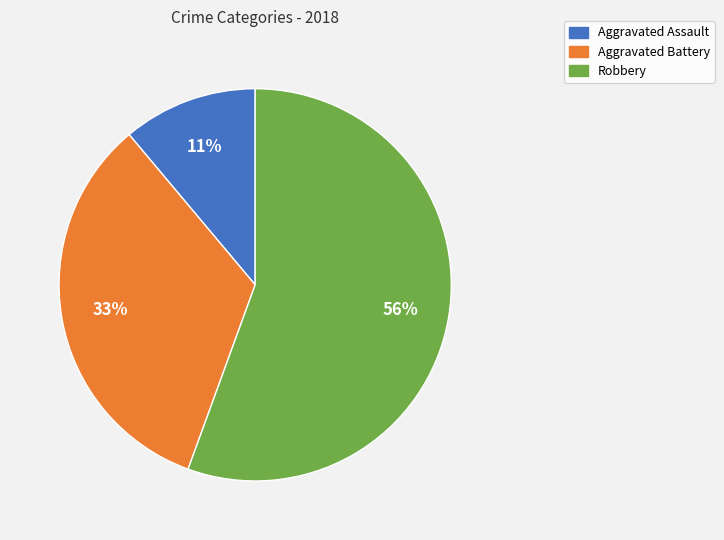

Is there a majority slice in this chart?

Yes